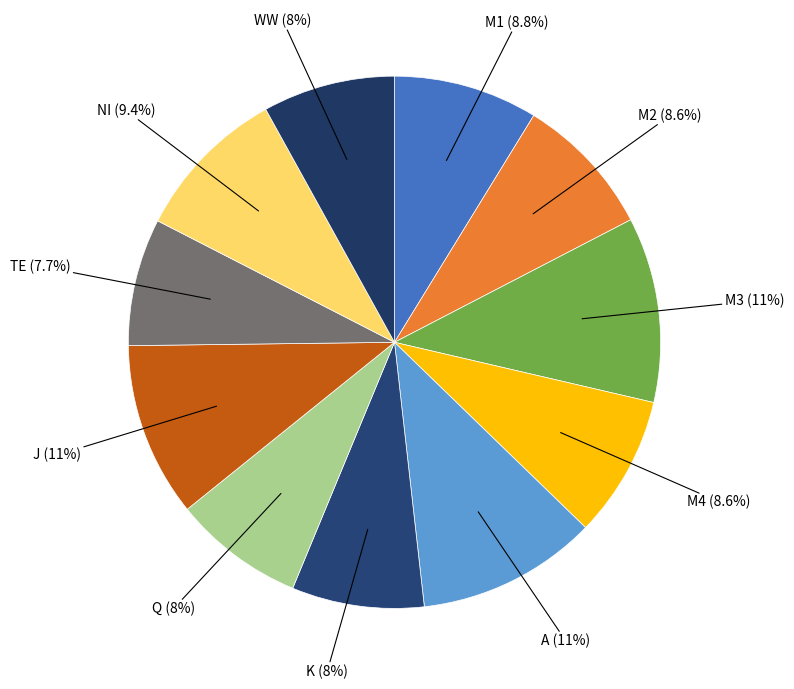

How many segments does this pie chart have?

11